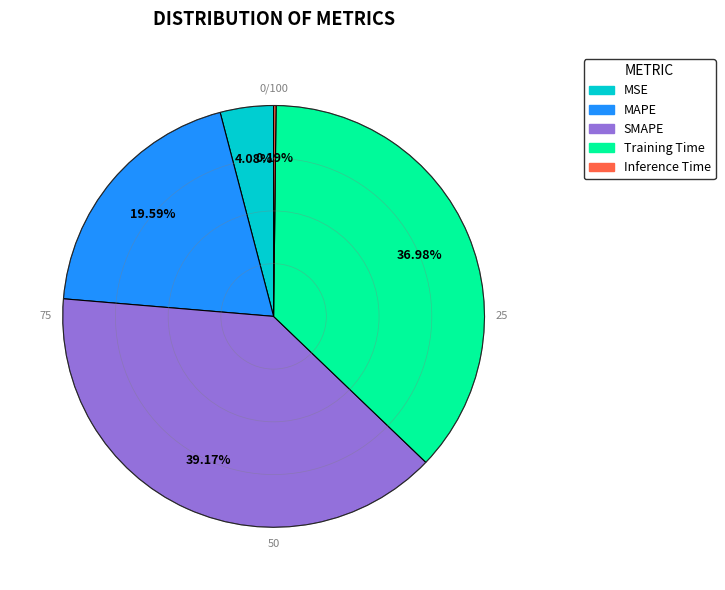

What is the largest slice in the pie chart?

SMAPE